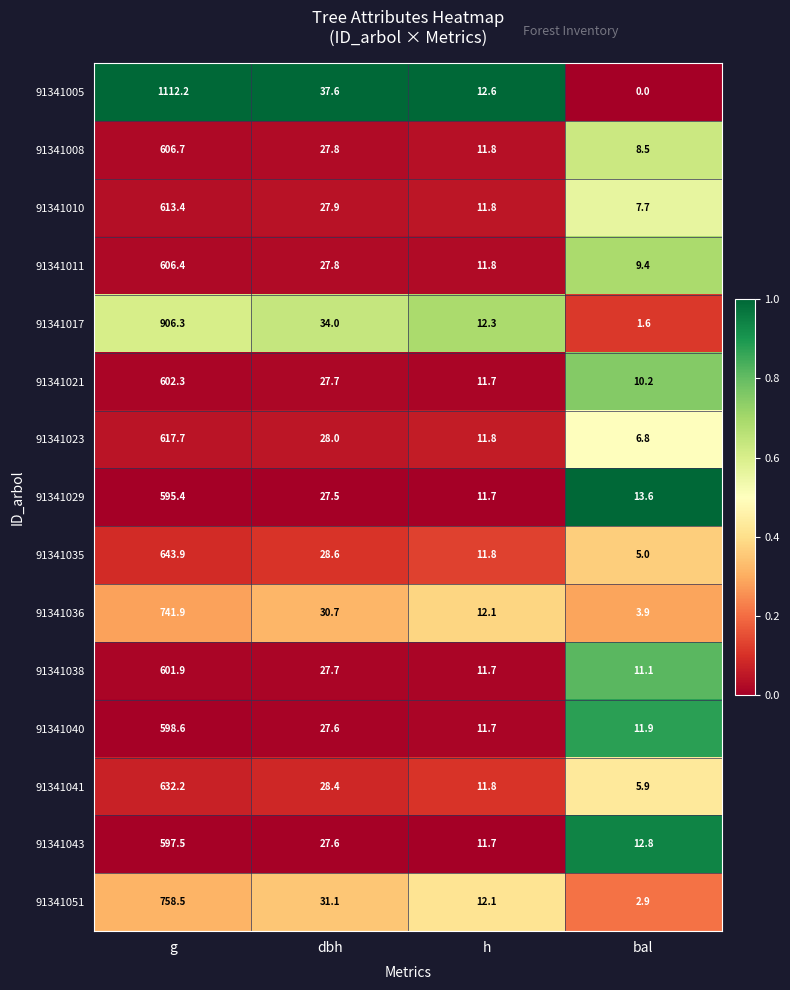

The value of 91341010 at dbh is 8.7. True or false?

False